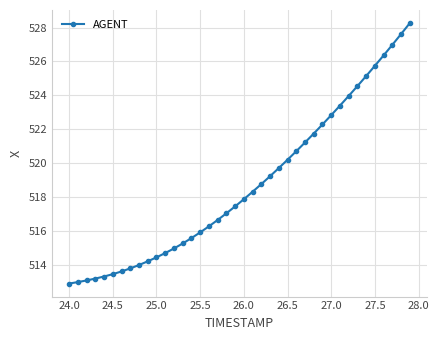

What is the value of the 25th point from the left?

519.7